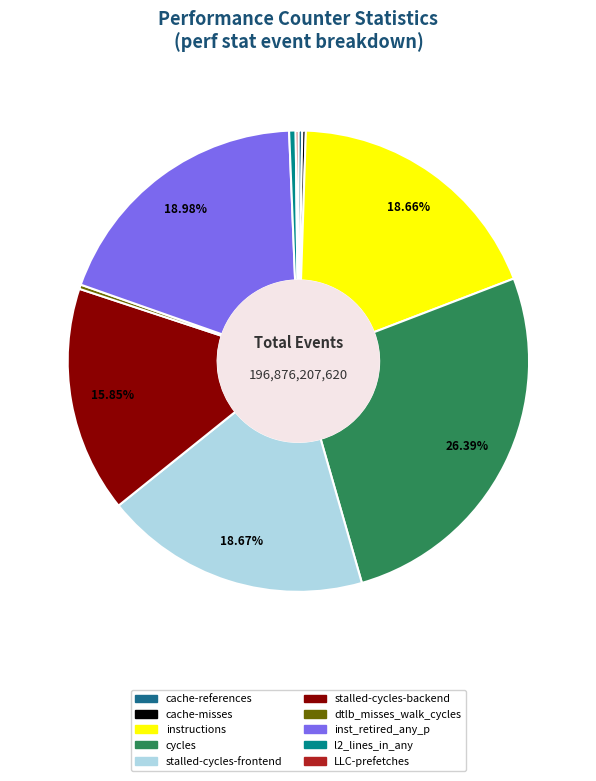

To the nearest percent, what is the difference between the largest and smallest slice percentages?

26%